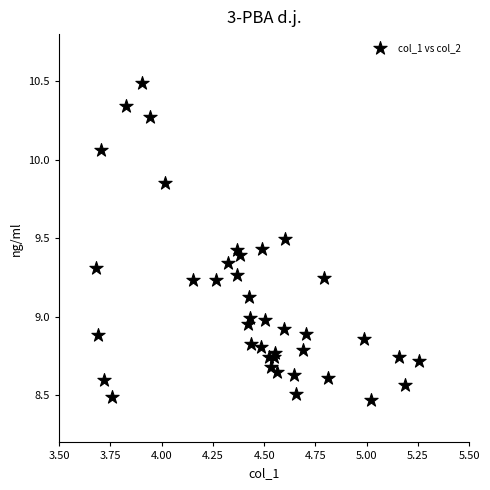

What is the range of X values (max minus min)?

1.6